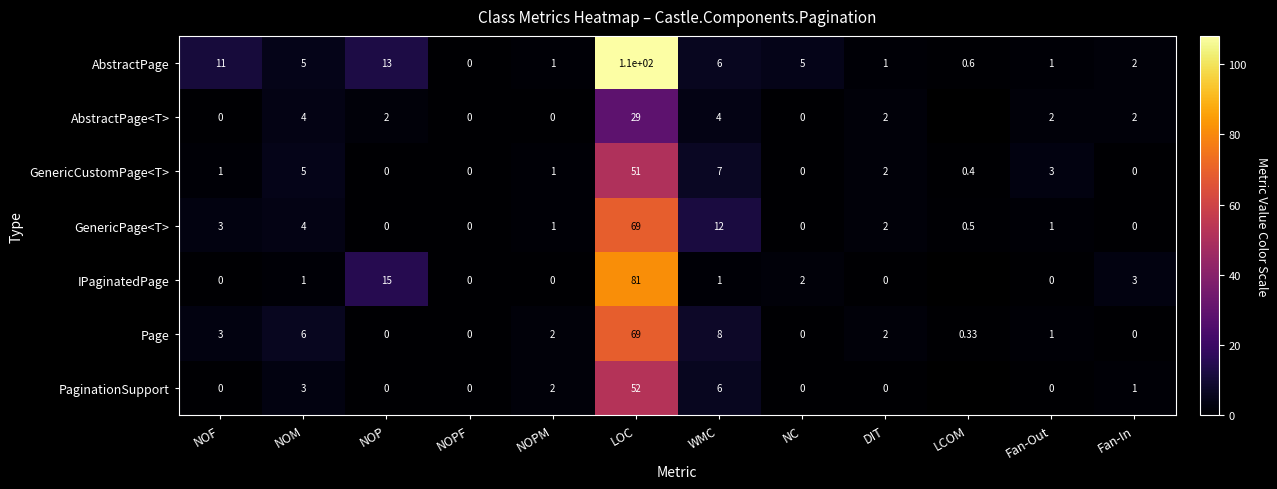

What value does the Page series have at DIT?

2.0